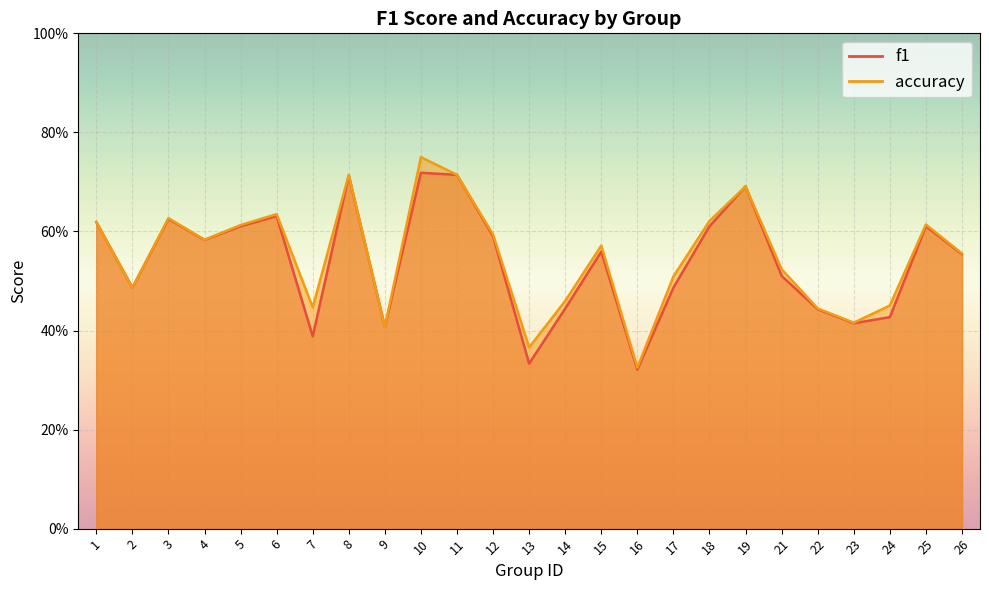

Between 12 and 24, which series saw the biggest shift?

f1